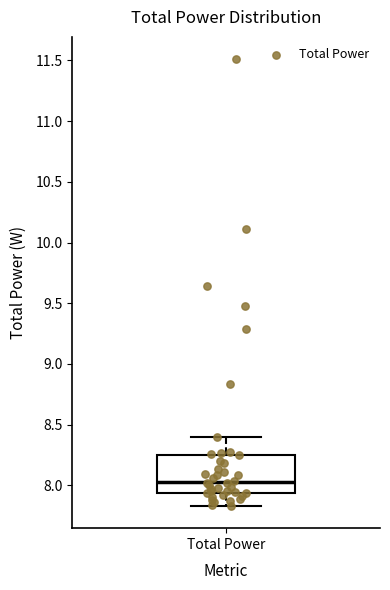

Transcribe this box plot: give where the median line is, the range the box spans, and where the two whiskers end, as read against the y-axis. The values are not printed on the chart, so give them approximately, as read against the axis.

median 8.05, box 7.95 to 8.25, whiskers 7.85 to 8.40